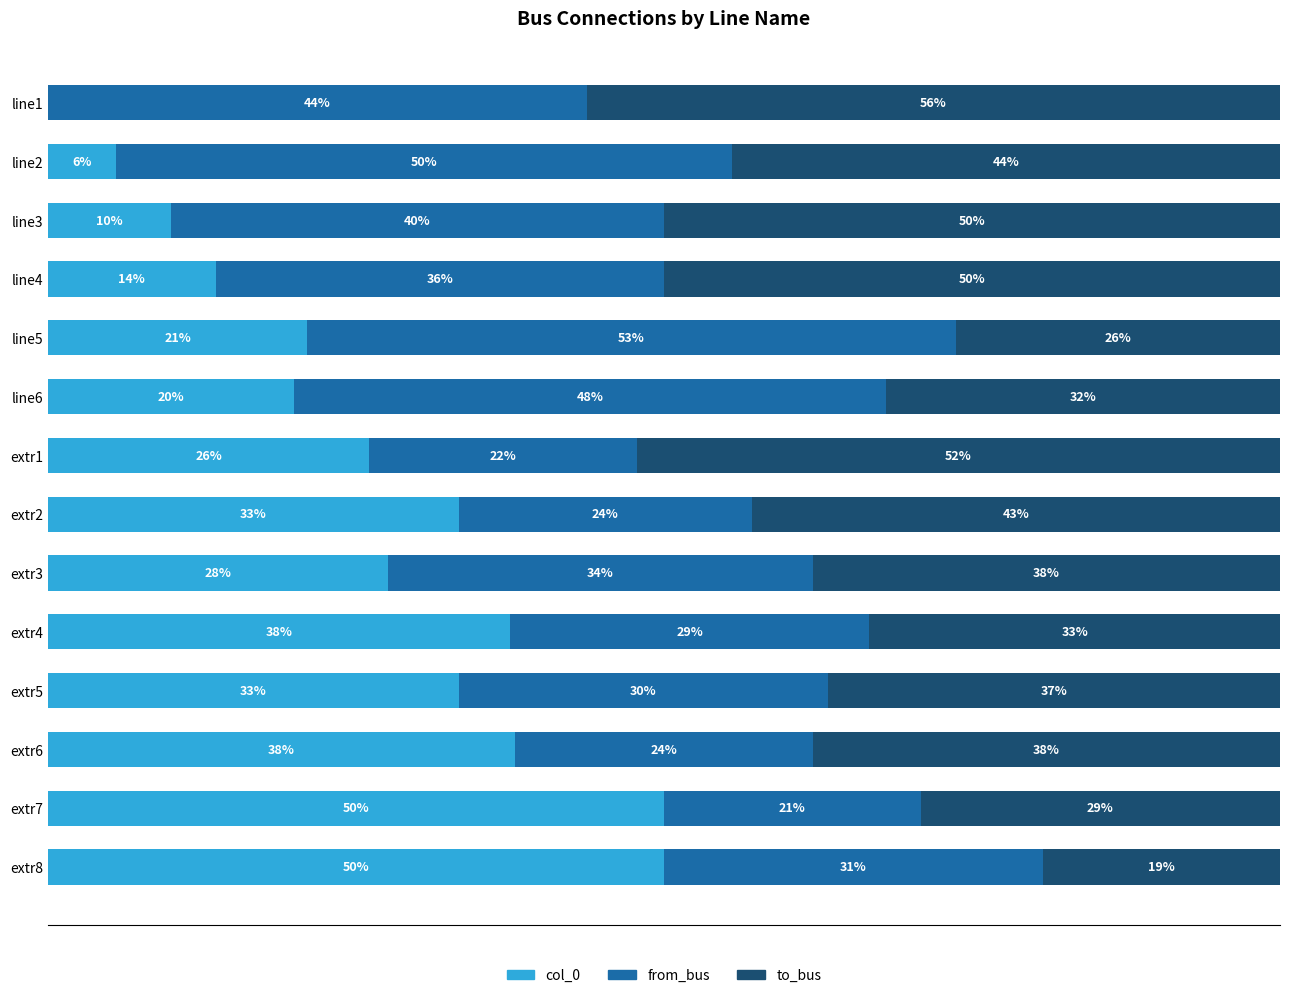

Where is col_0 nearest to the value 25?

extr1